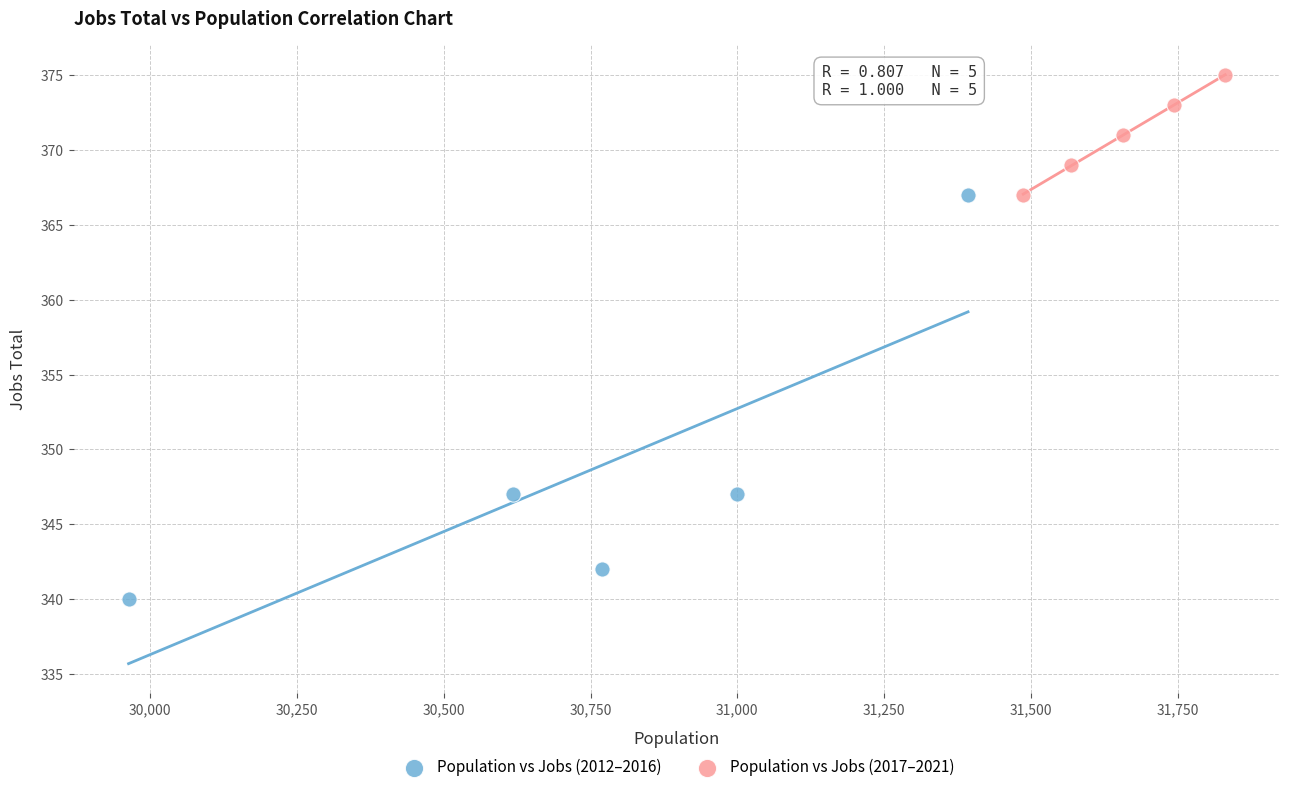

Which series reaches the maximum Y coordinate?

Population vs Jobs (2017–2021)